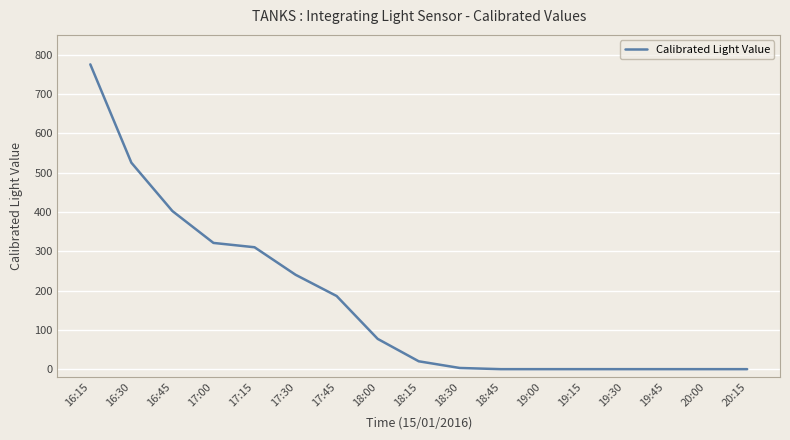

Which has a higher value, 20:15 or 17:15?

17:15